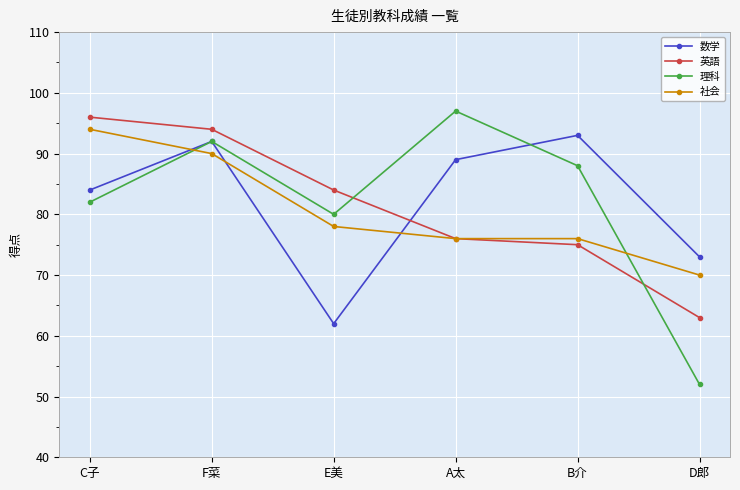

Does the chart display data point markers on the line(s)?

Yes